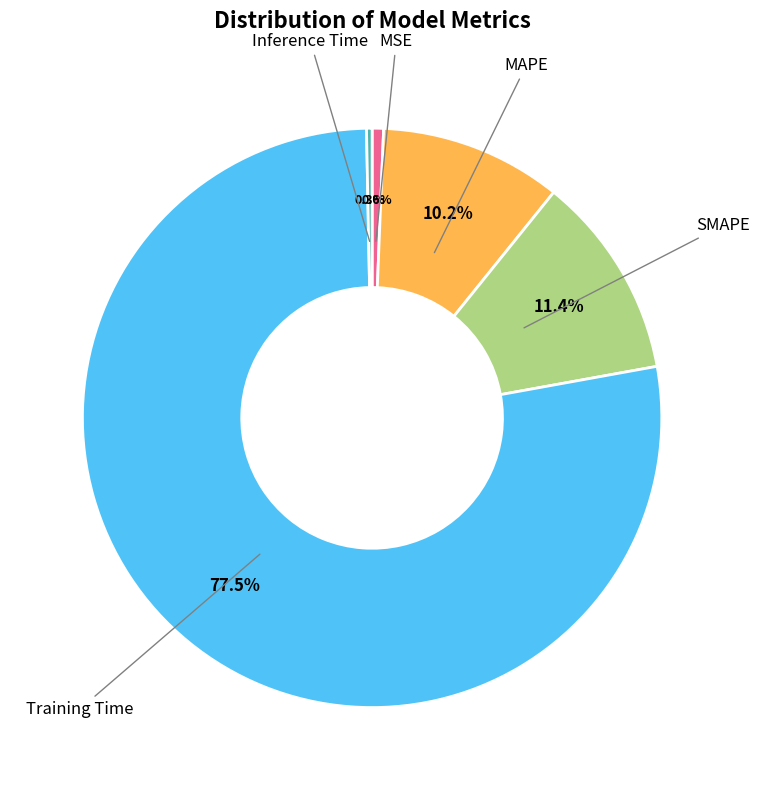

To the nearest percent, what is the average slice percentage?

20%